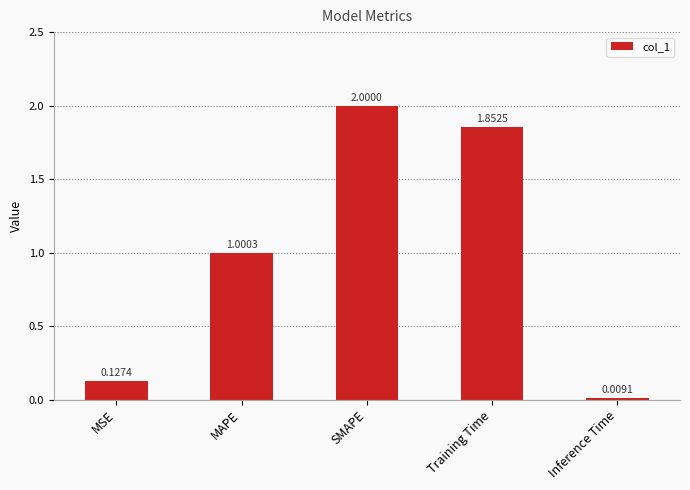

What is the sum of the values at MSE and MAPE?

1.1